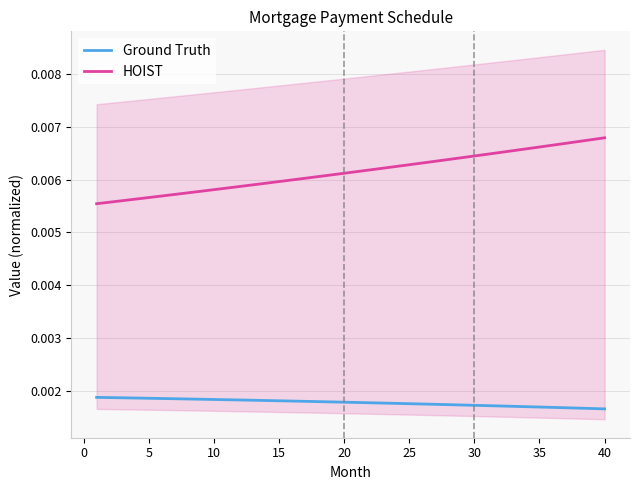

Is it true that Ground Truth equals 0.0 at 13?

False